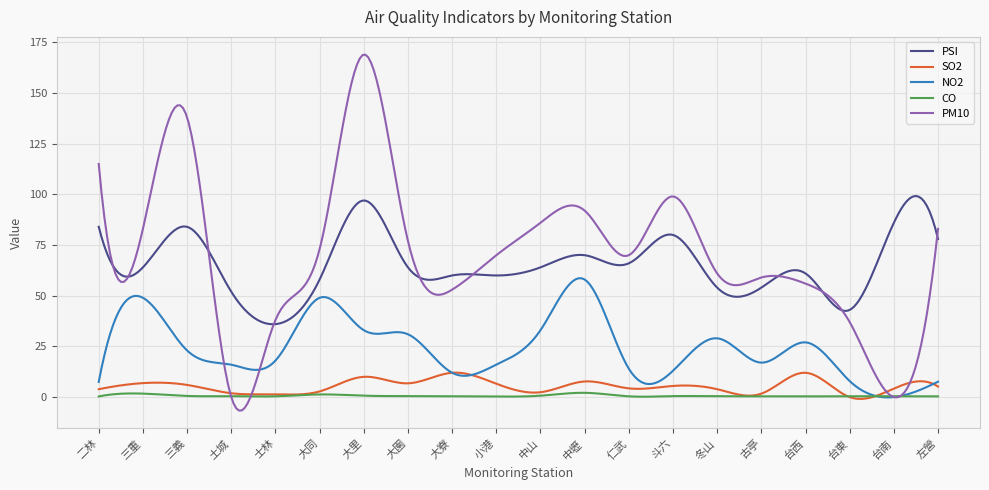

Rank the series by their maximum value, from highest to lowest.

PM10, PSI, NO2, SO2, CO